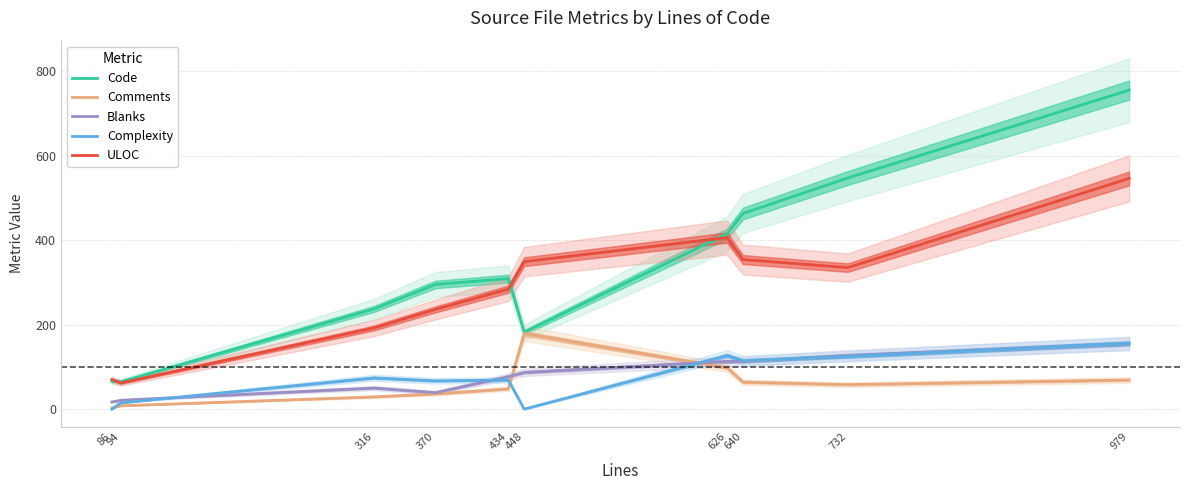

Is it true that Blanks equals 50 at 316?

True